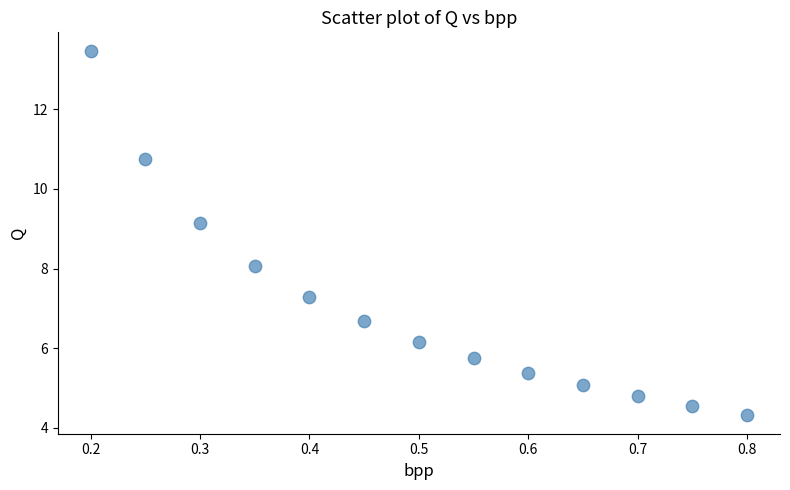

What is the range of X values (max minus min)?

0.6